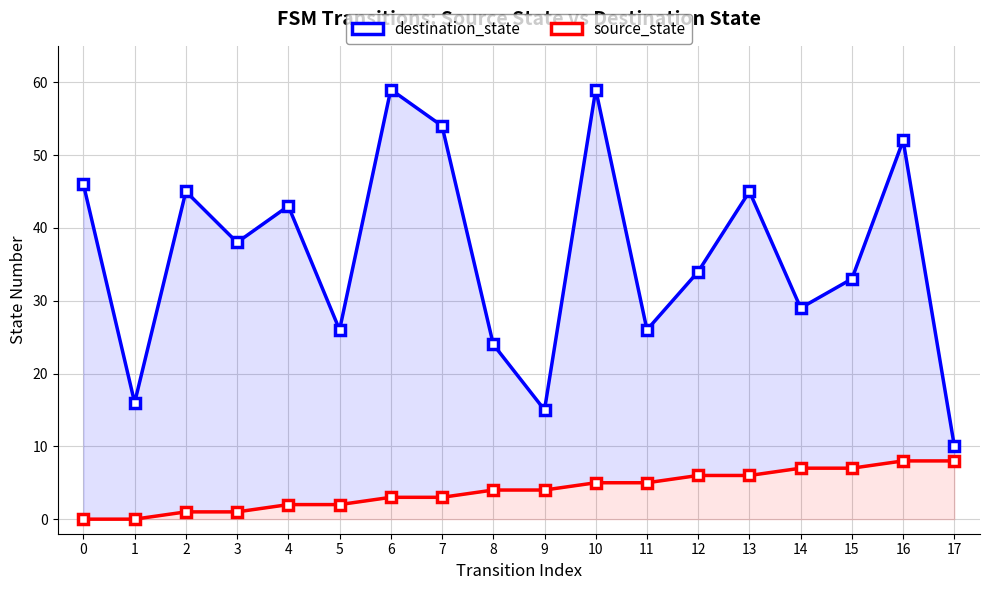

What is the approximate value of destination_state at 14?

29